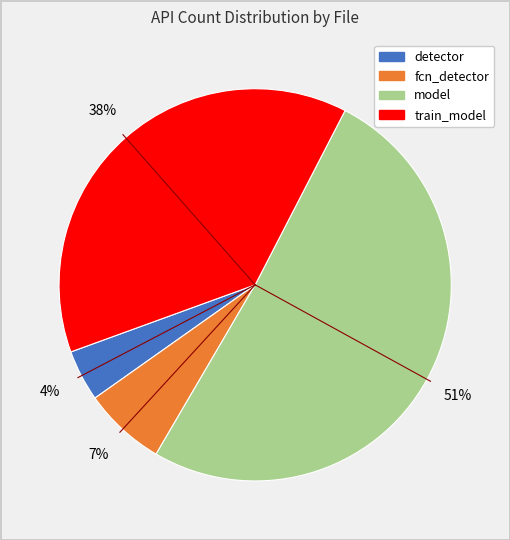

Is there any slice that represents more than half of the pie?

Yes